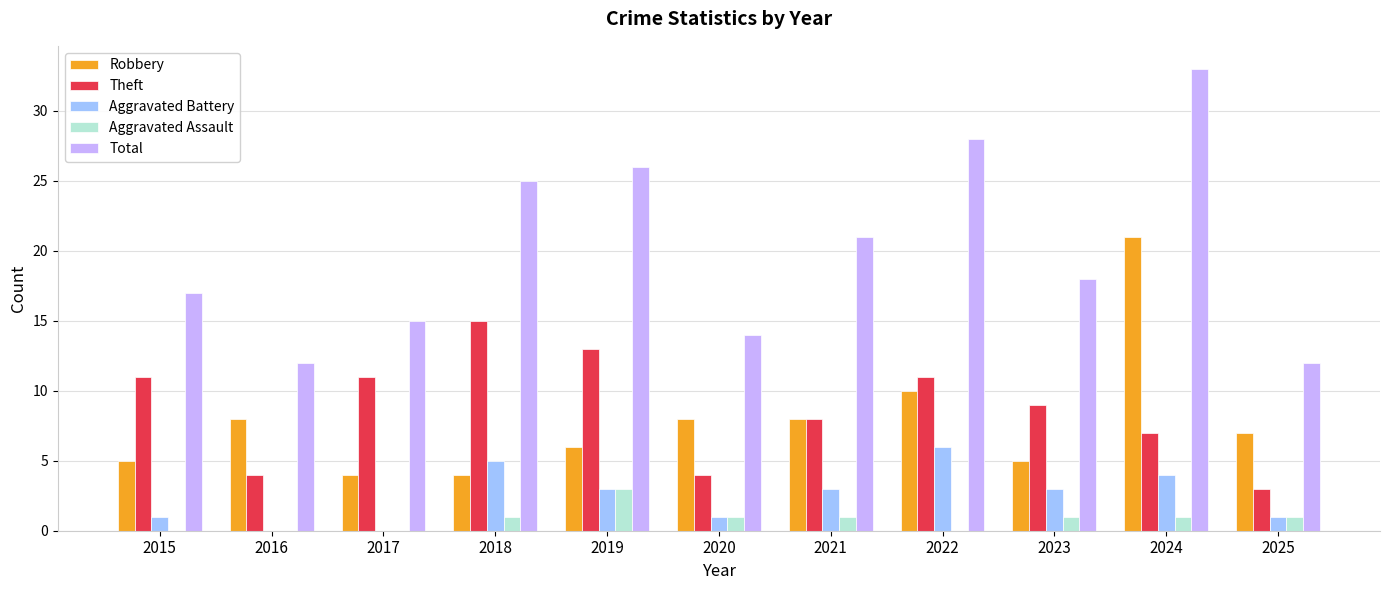

Reading left to right, extract all data points from this chart.

Robbery: 2015=5	2016=8	2017=4	2018=4	2019=6	2020=8	2021=8	2022=10	2023=5	2024=21	2025=7
Theft: 2015=11	2016=4	2017=11	2018=15	2019=13	2020=4	2021=8	2022=11	2023=9	2024=7	2025=3
Aggravated Battery: 2015=1	2016=0	2017=0	2018=5	2019=3	2020=1	2021=3	2022=6	2023=3	2024=4	2025=1
Aggravated Assault: 2015=0	2016=0	2017=0	2018=1	2019=3	2020=1	2021=1	2022=0	2023=1	2024=1	2025=1
Total: 2015=17	2016=12	2017=15	2018=25	2019=26	2020=14	2021=21	2022=28	2023=18	2024=33	2025=12